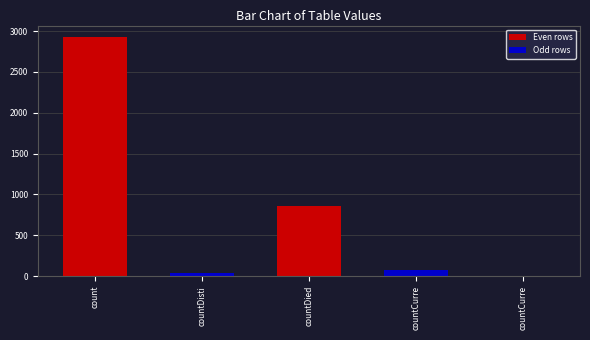

Are the bars horizontal?

No